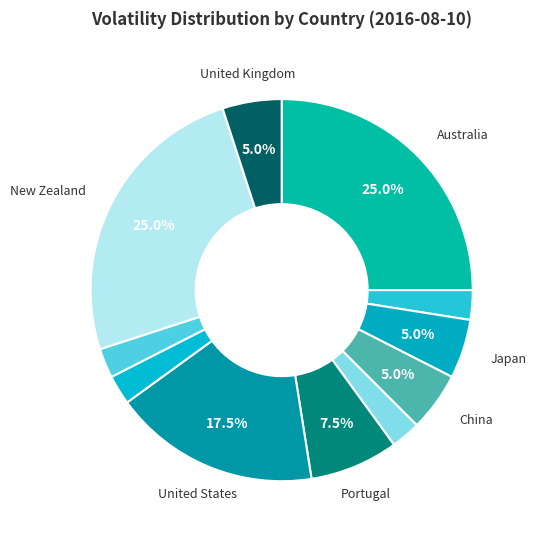

Count the number of slices in the pie.

11